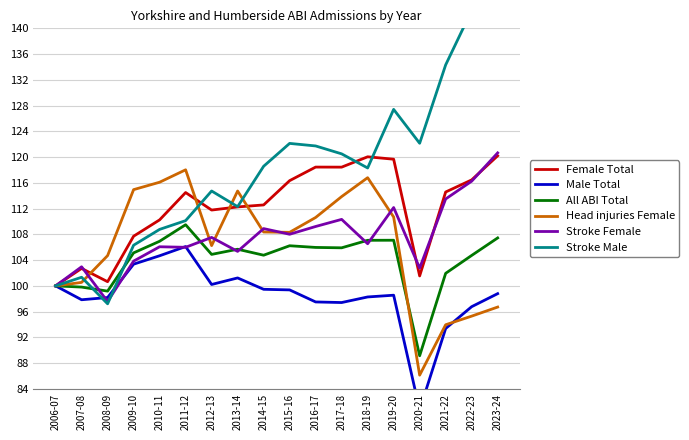

How many data points in Stroke Male are above 118?

10